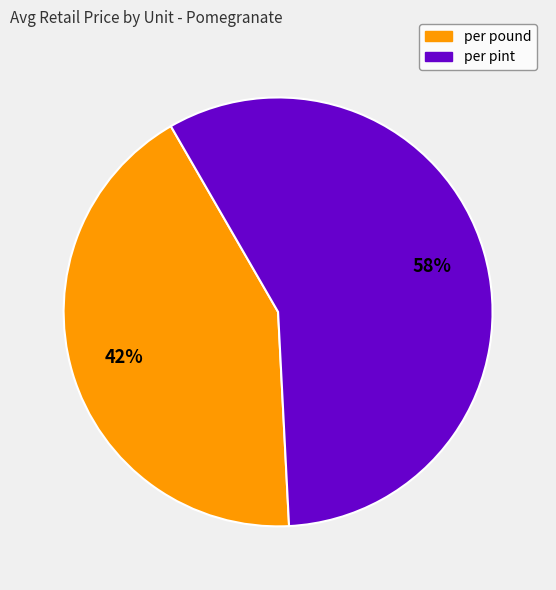

How many slices are in this pie chart?

2